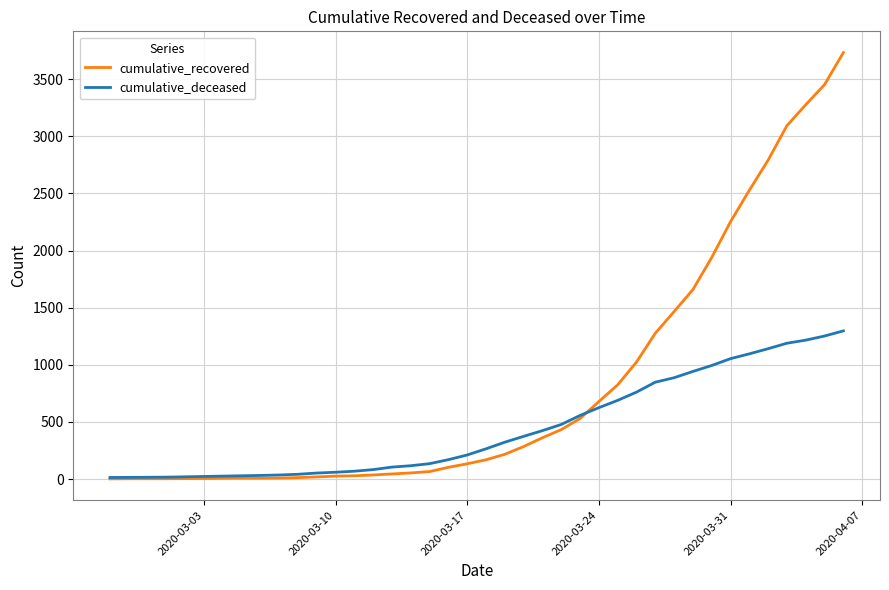

What is the greatest value displayed?

3732